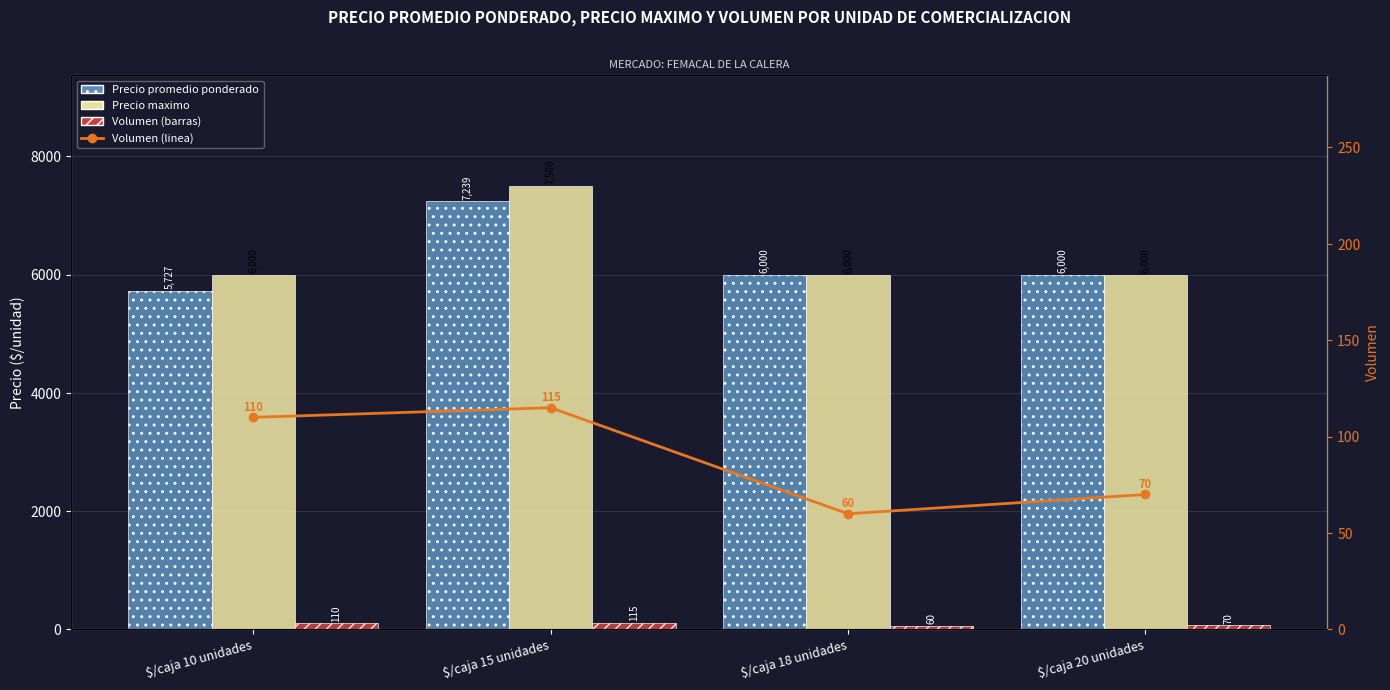

Rank the categories by Volumen value from lowest to highest.

$/caja 18 unidades, $/caja 20 unidades, $/caja 10 unidades, $/caja 15 unidades